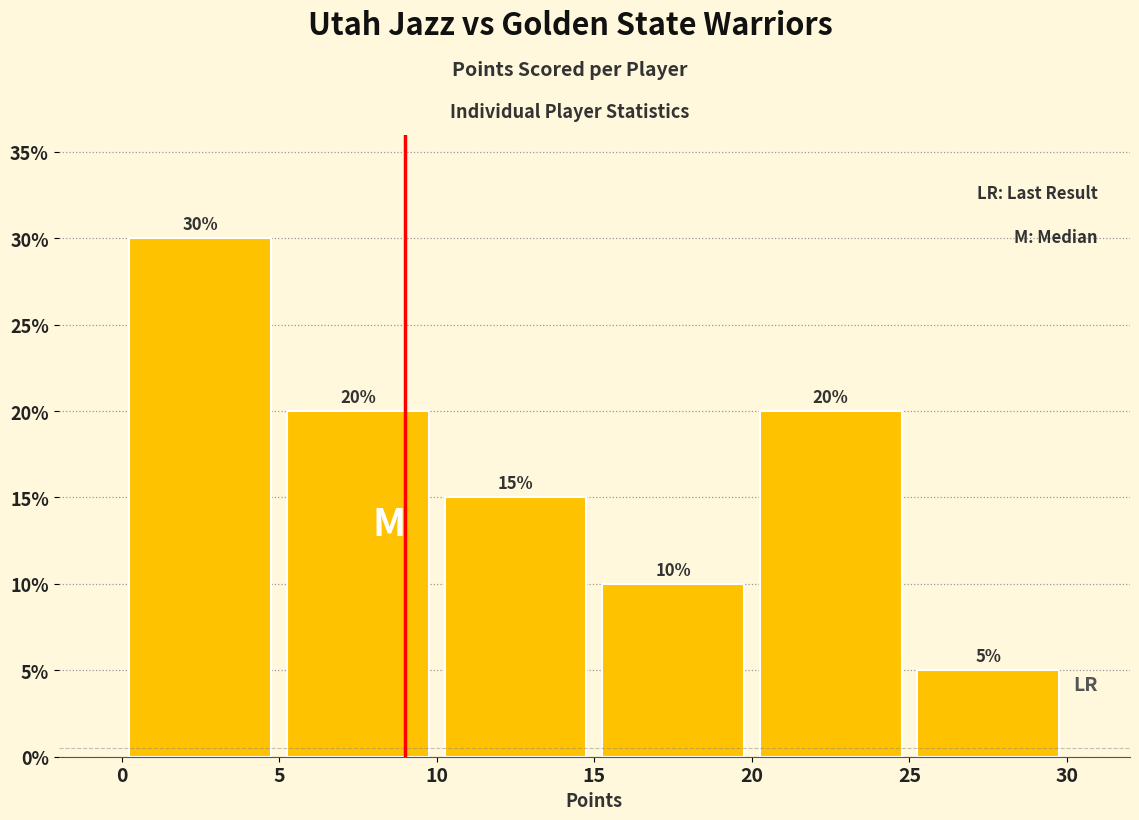

How tall is the bar that spans 20 to 25 on the x-axis?

20